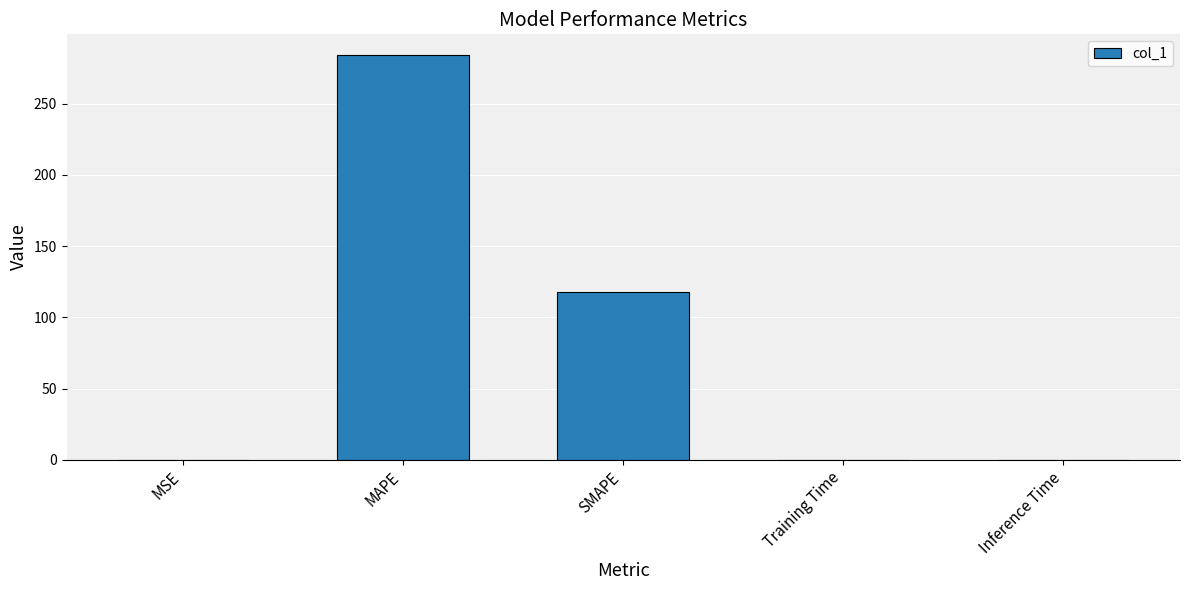

What is the sum of the values at MSE and SMAPE?

117.4